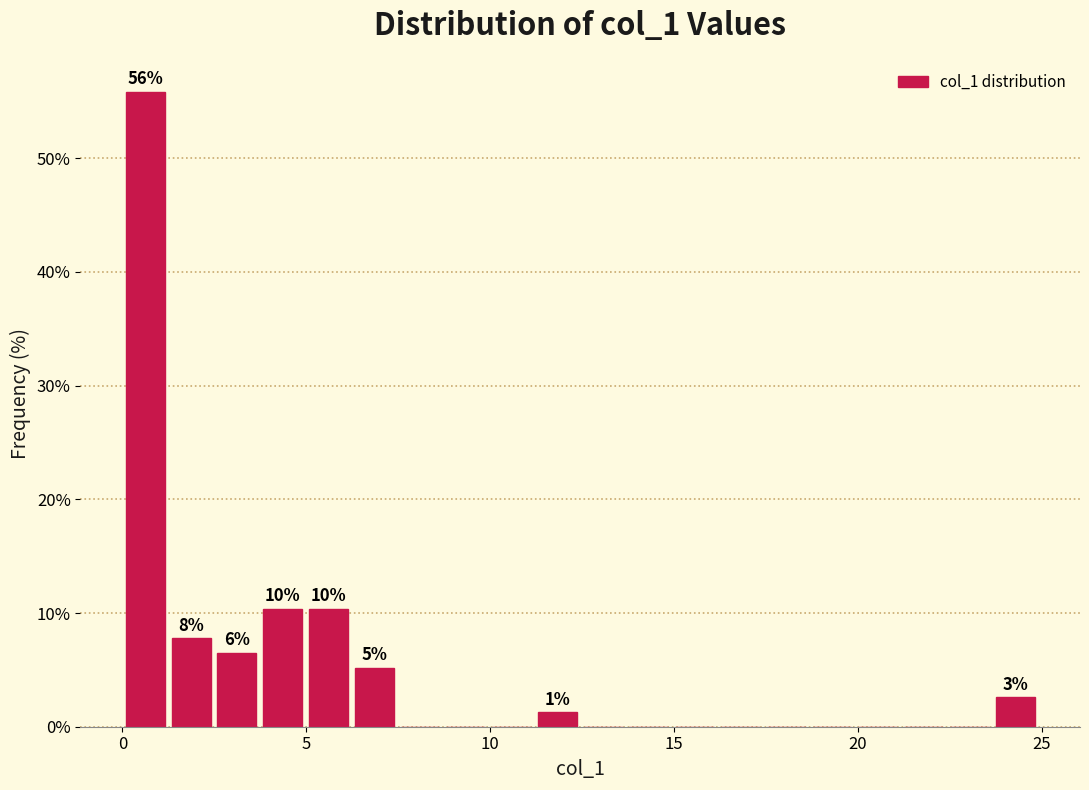

Around what value on the x-axis is the tallest bar? Give the approximate position of its centre, as read against the axis.

0.5